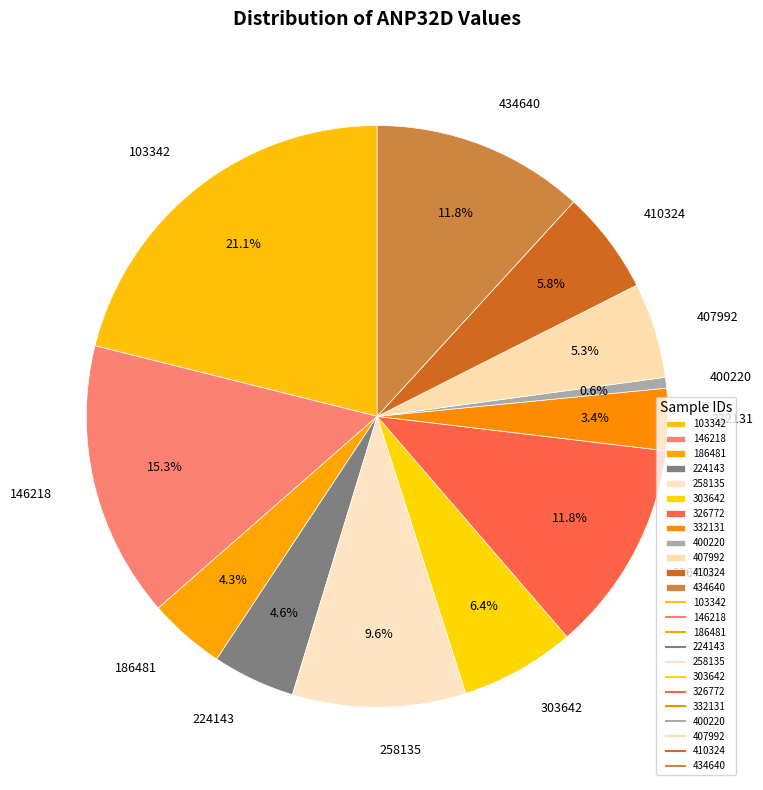

To the nearest percent, what portion does 146218 represent?

15%